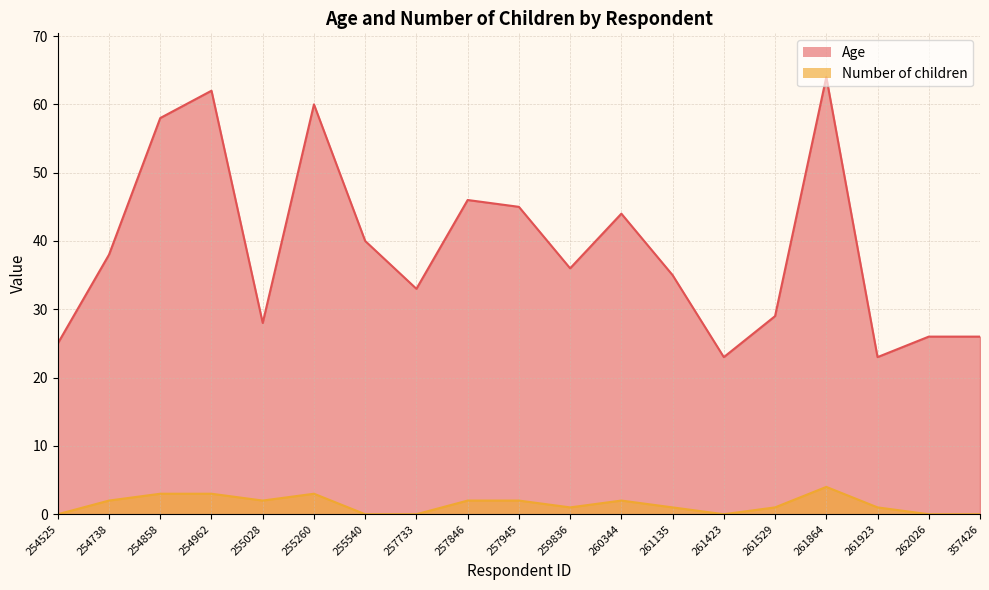

The value of Number of children at 257945 is 3. True or false?

False